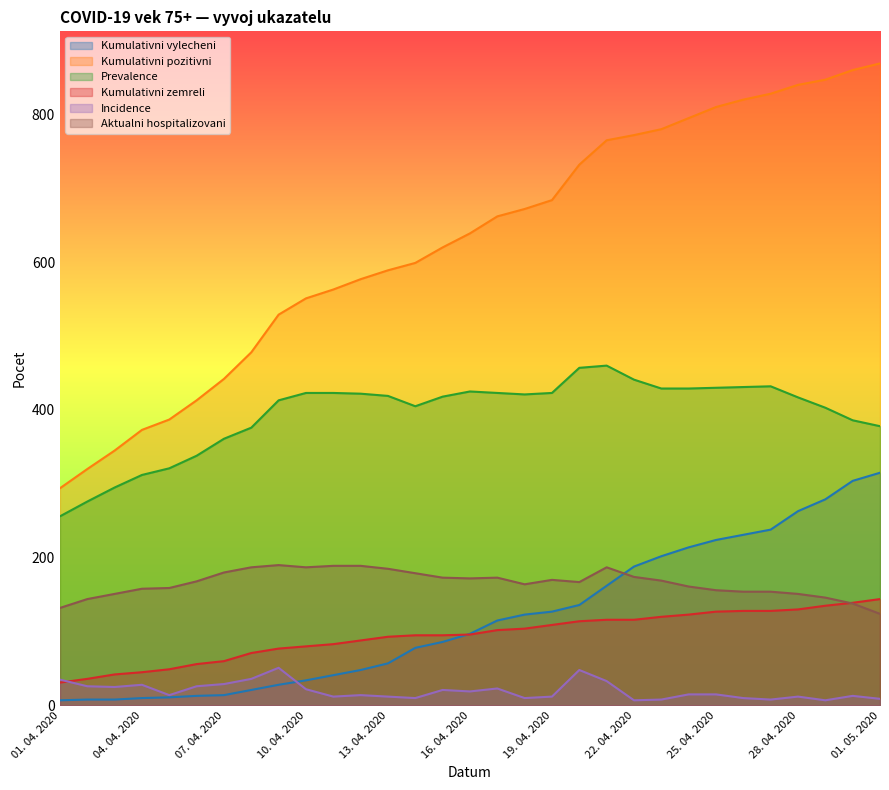

The Kumulativni zemreli series shows 45 at 04. 04. 2020. True or false?

True